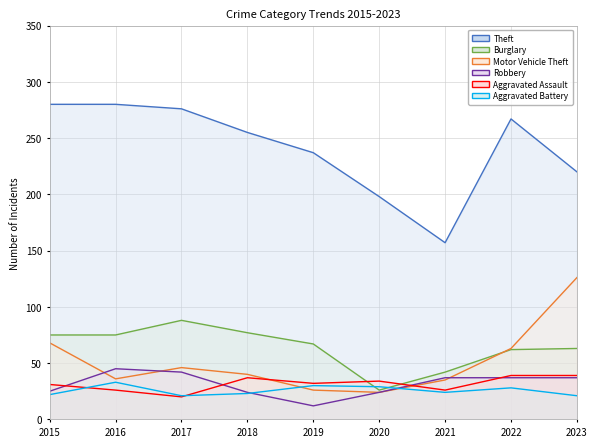

How many lines are shown in the chart?

6